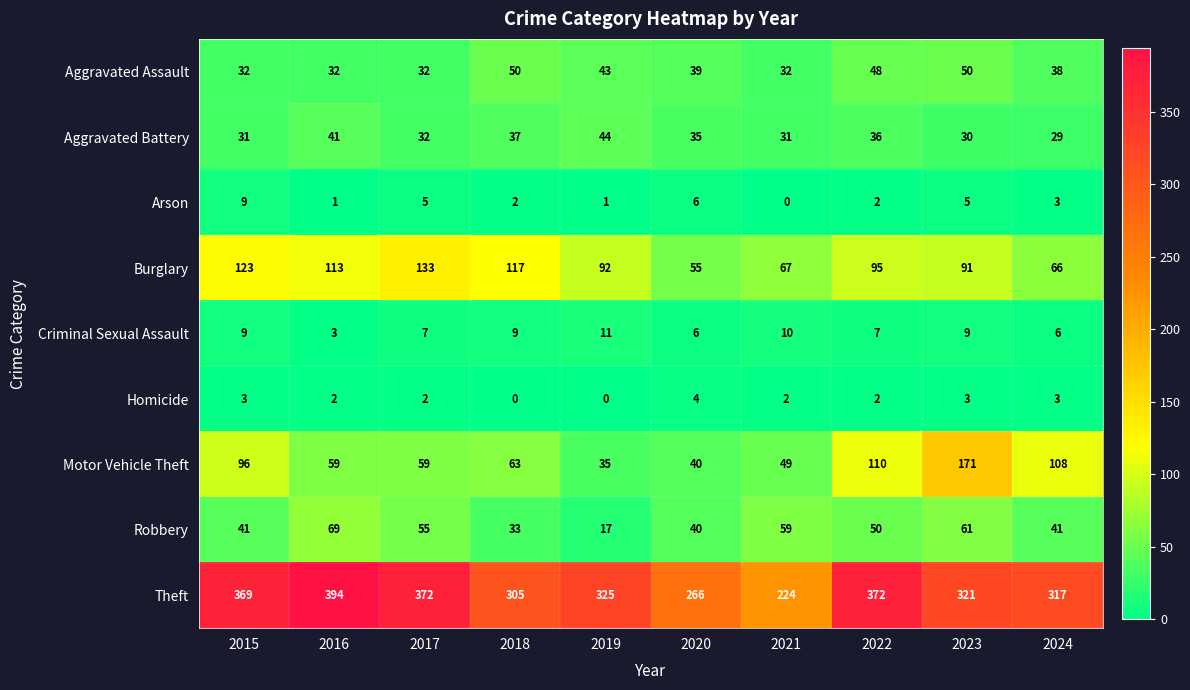

What is the spread (max minus min) of values at 2016?

393